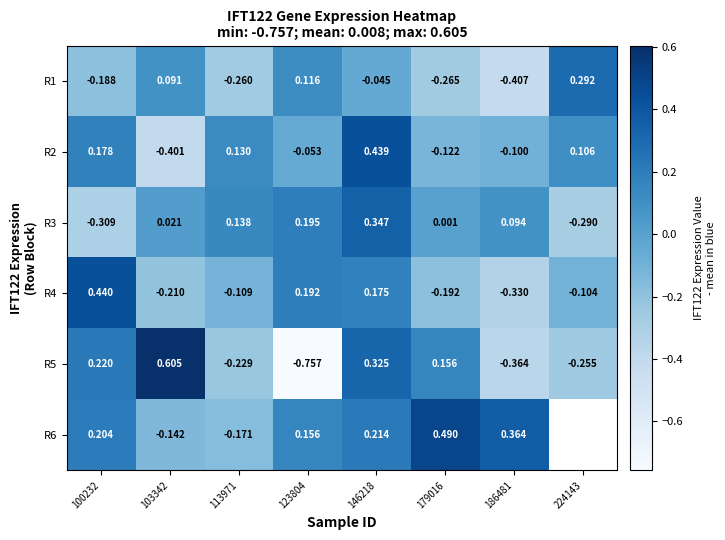

Is the value of R2 at 123804 greater than the value of R6 at 113971?

Yes